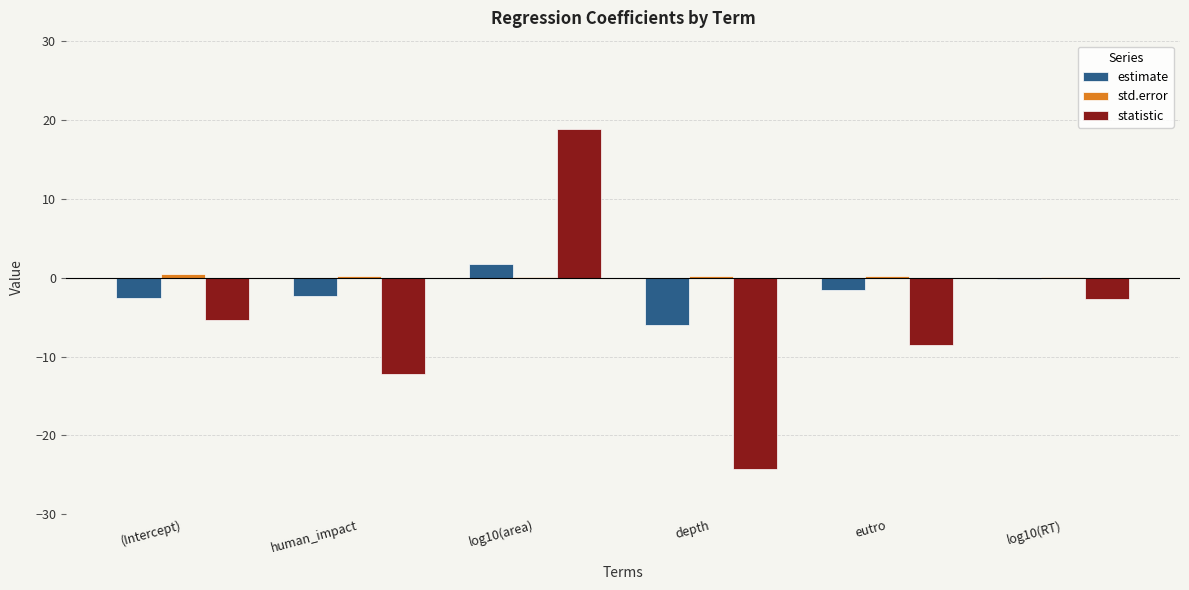

The value of statistic at log10(area) is 31.9. True or false?

False